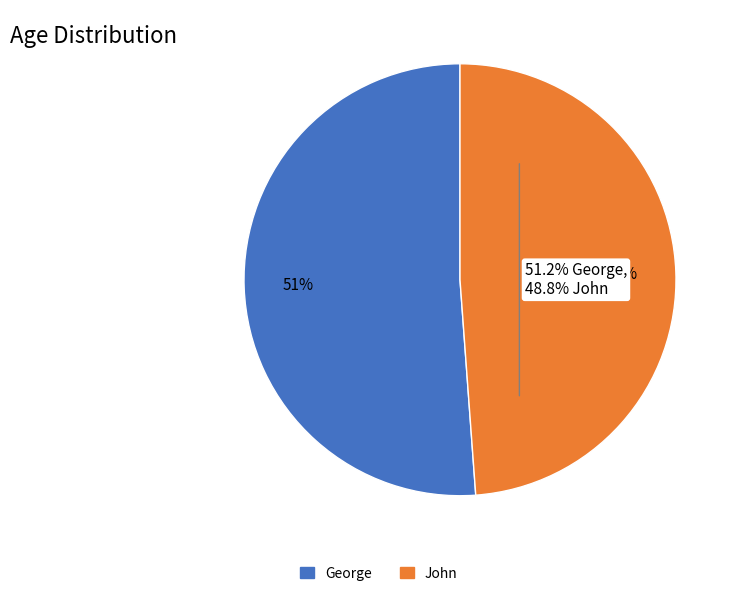

To the nearest percent, what is the combined percentage of John and George?

100%